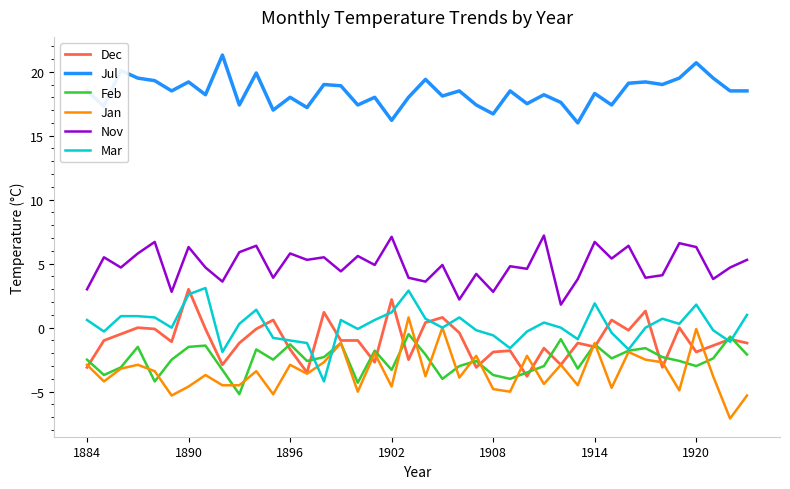

Which series has the largest total across all categories?

Jul